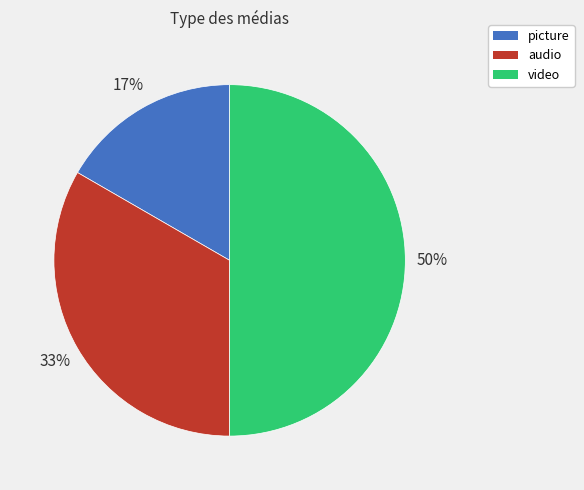

To the nearest percent, what is the average slice percentage?

33%